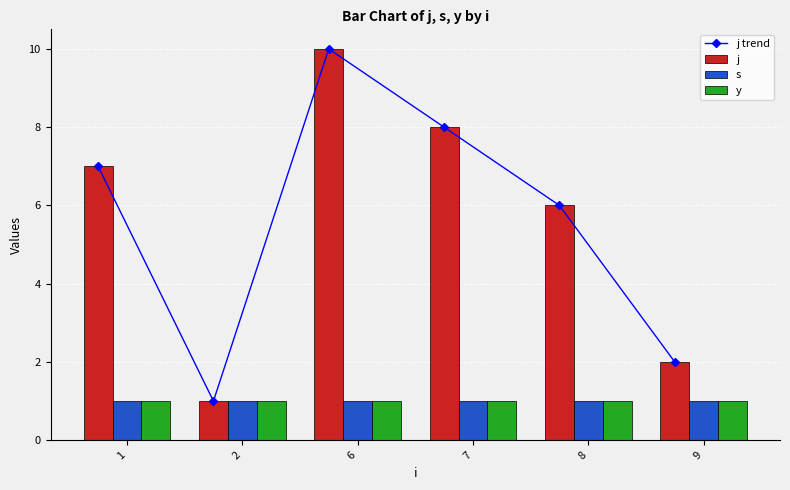

Reading left to right, list all the values displayed in this chart.

j trend: 7	1	10	8	6	2
j: 7	1	10	8	6	2
s: 1	1	1	1	1	1
y: 1	1	1	1	1	1